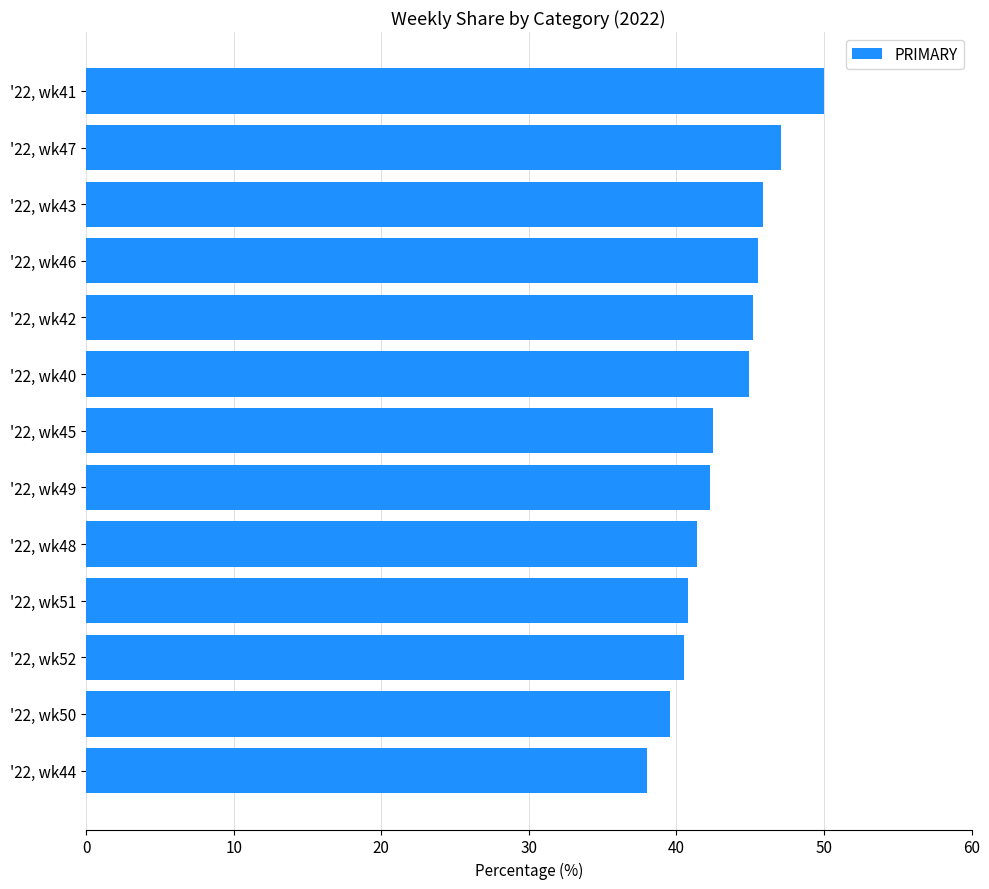

List the labels in order of value, smallest first.

'22, wk44, '22, wk50, '22, wk52, '22, wk51, '22, wk48, '22, wk49, '22, wk45, '22, wk40, '22, wk42, '22, wk46, '22, wk43, '22, wk47, '22, wk41